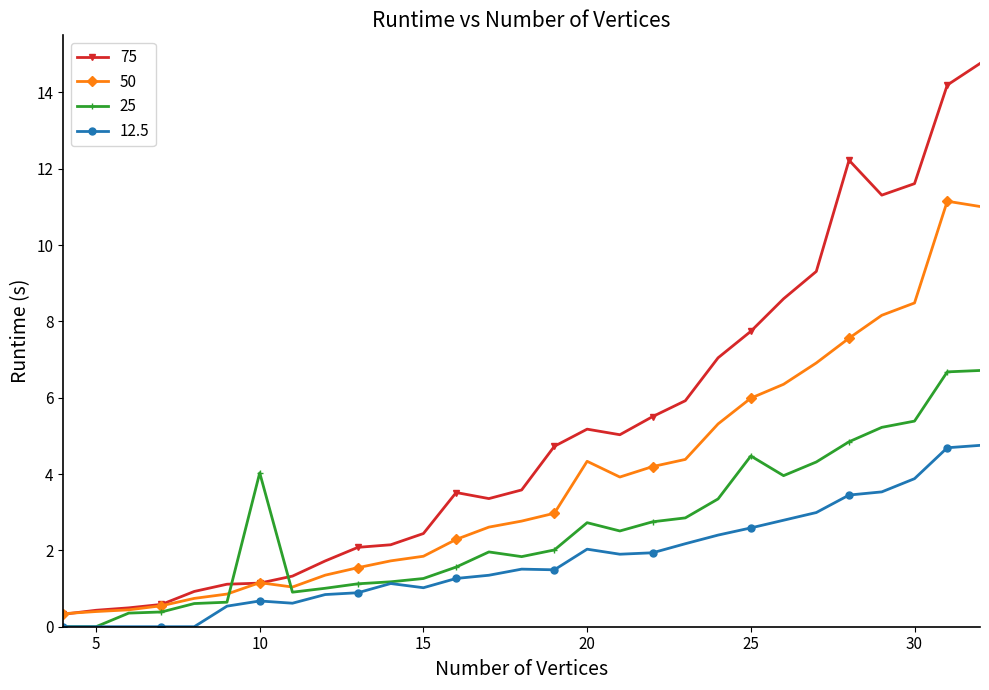

Which series has the largest total across all categories?

75